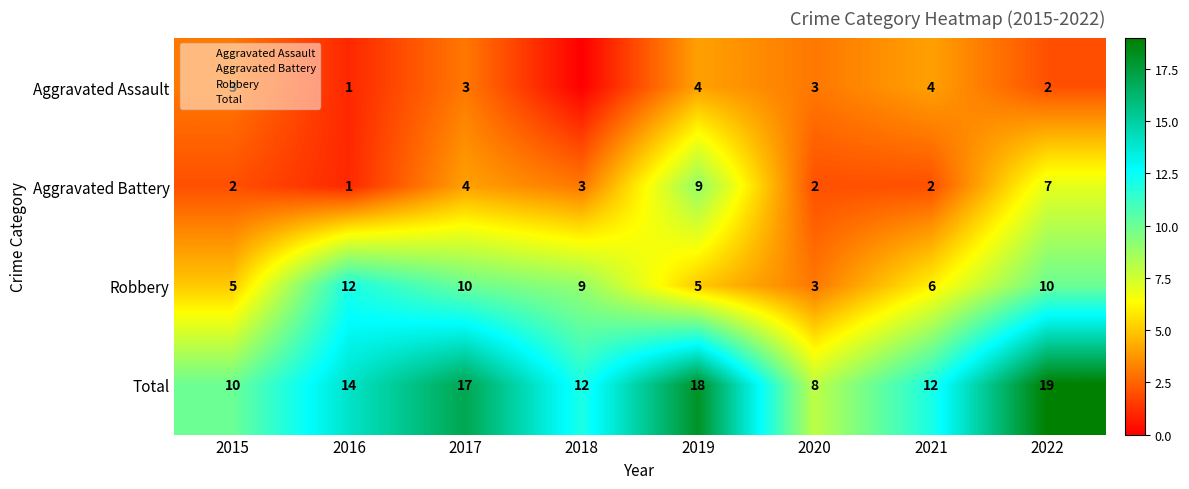

Rank the series by their maximum value, from lowest to highest.

Aggravated Assault, Aggravated Battery, Robbery, Total